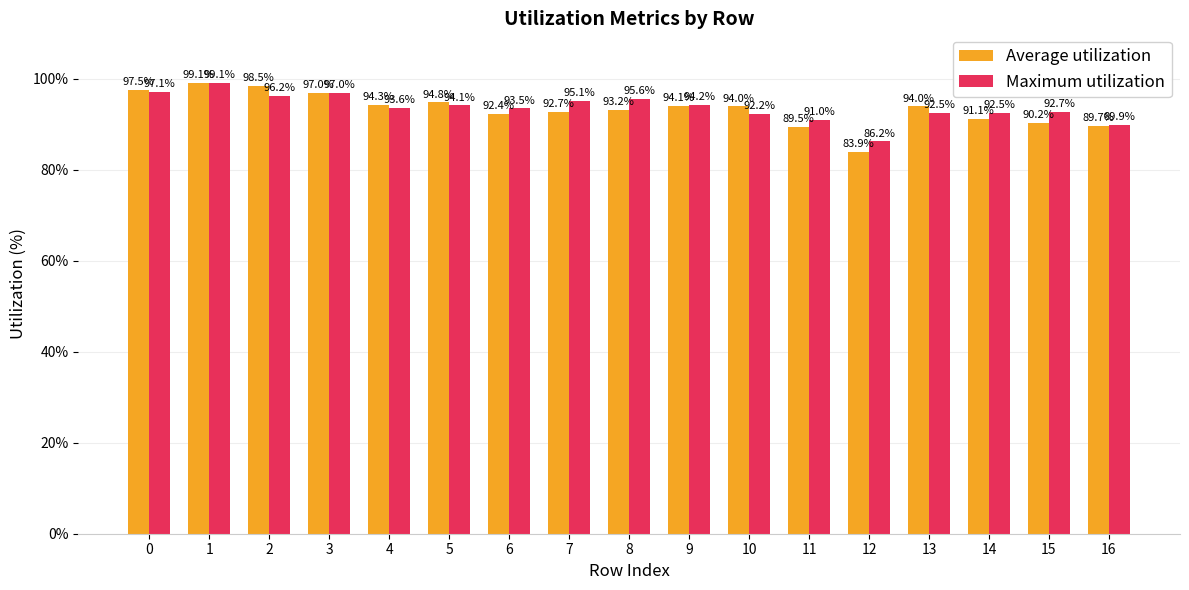

Where is Average utilization nearest to the value 91?

14